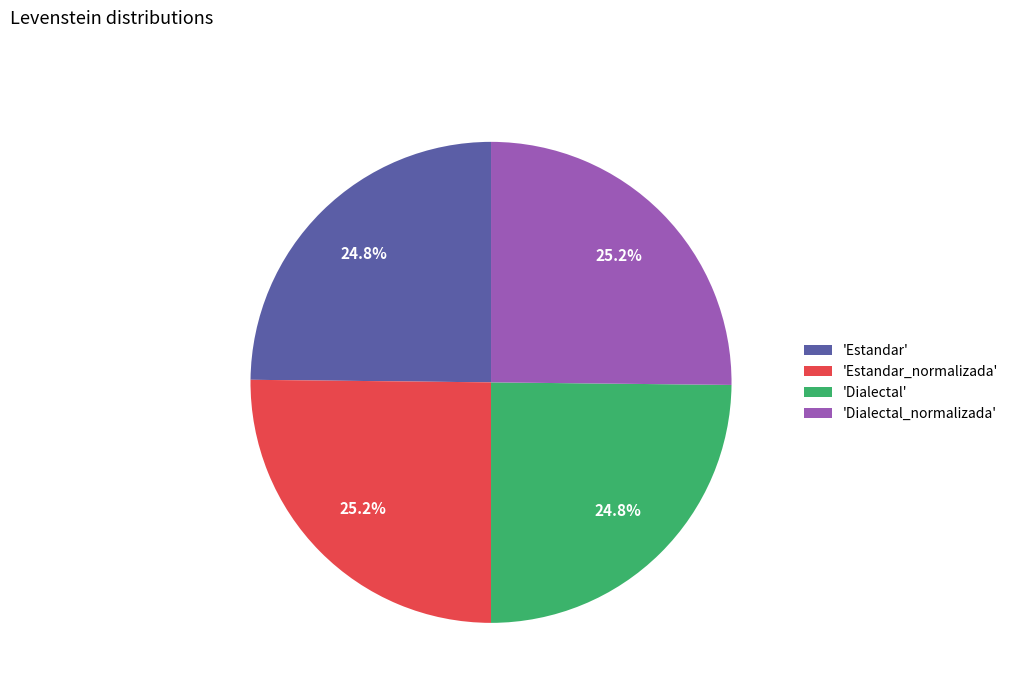

Does 'Estandar' account for over 50% of the chart?

No